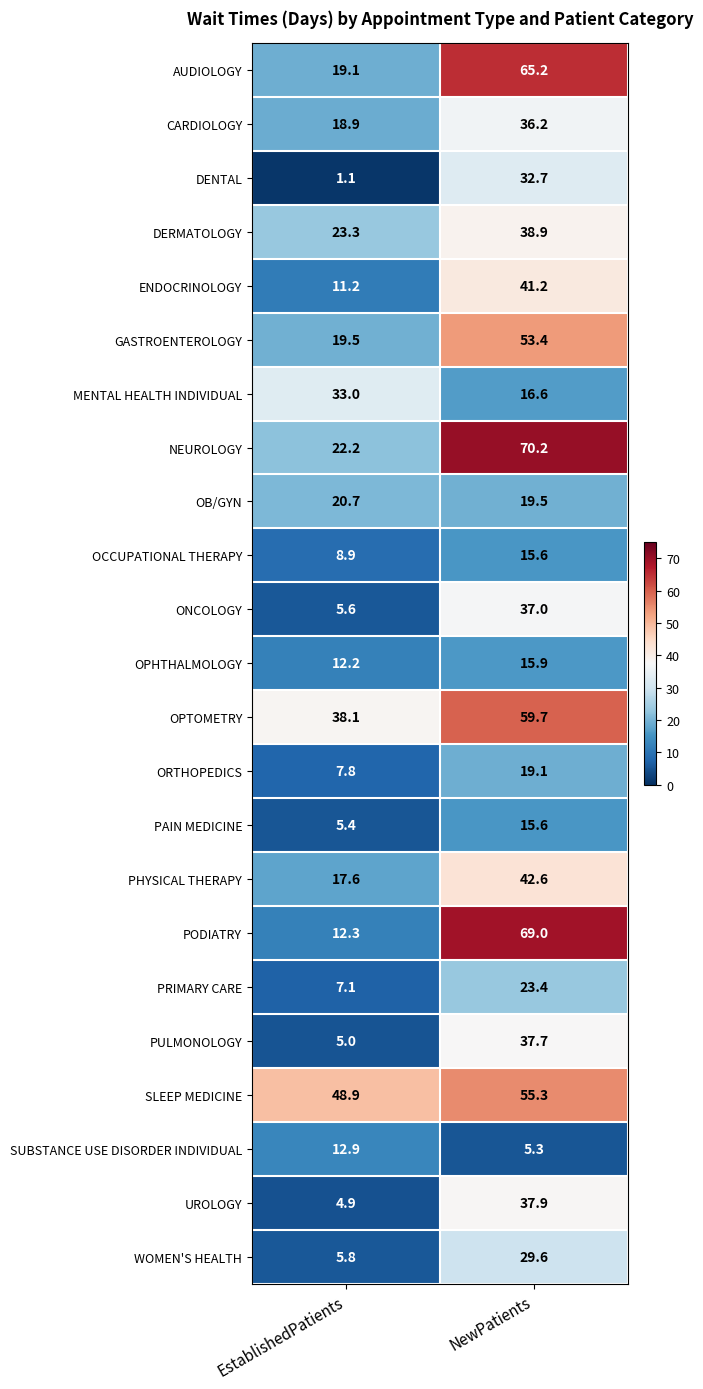

True or false: SUBSTANCE USE DISORDER INDIVIDUAL has a value of 5.3 at NewPatients.

True